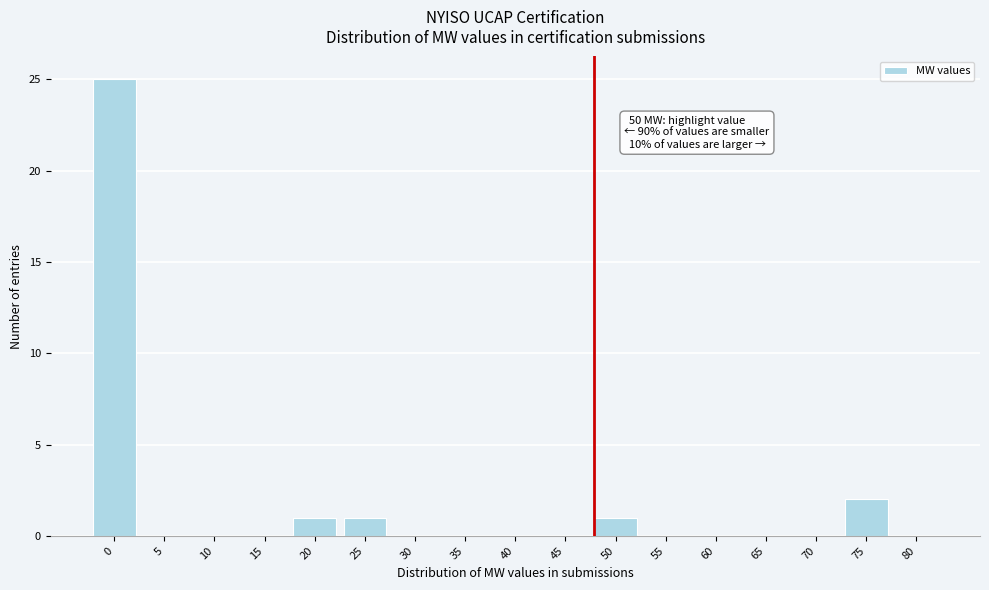

Reading left to right, what are all the values shown in this chart?

0=25	5=0	10=0	15=0	20=1	25=1	30=0	35=0	40=0	45=0	50=1	55=0	60=0	65=0	70=0	75=2	80=0